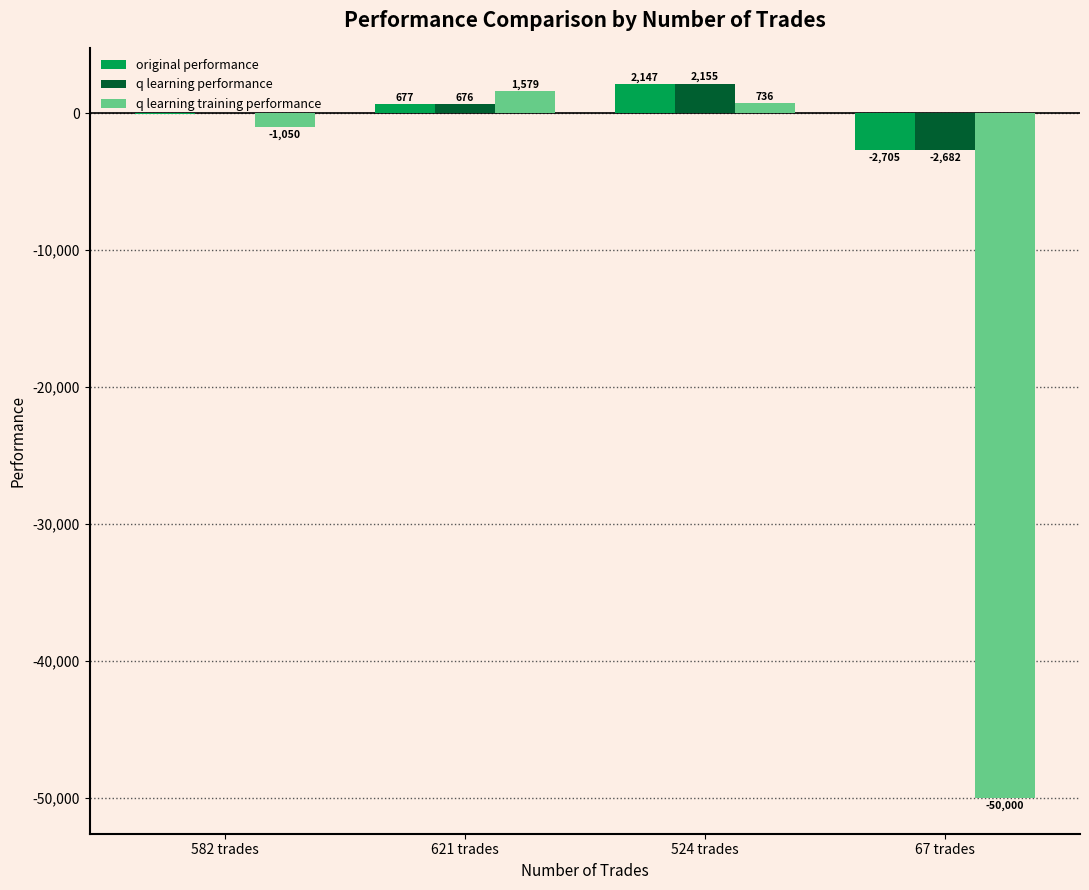

Which series changed the most between 582 trades and 67 trades?

q learning training performance